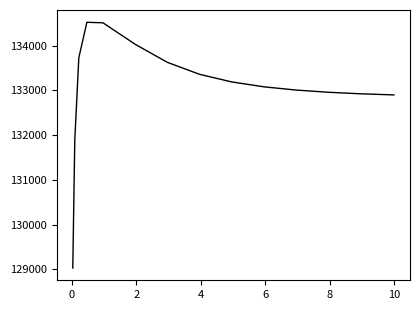

What is the minimum value shown in the chart?

129030.1